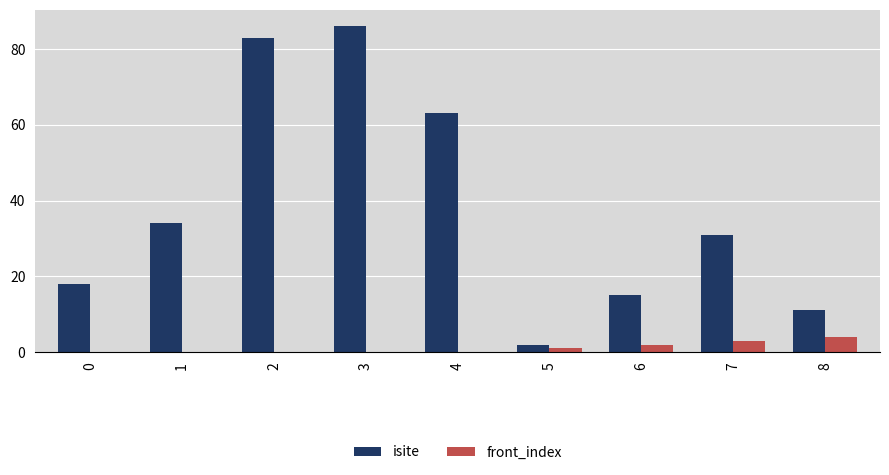

Reading right to left, extract all data points from this chart.

isite: 8=11	7=31	6=15	5=2	4=63	3=86	2=83	1=34	0=18
front_index: 8=4	7=3	6=2	5=1	4=0	3=0	2=0	1=0	0=0